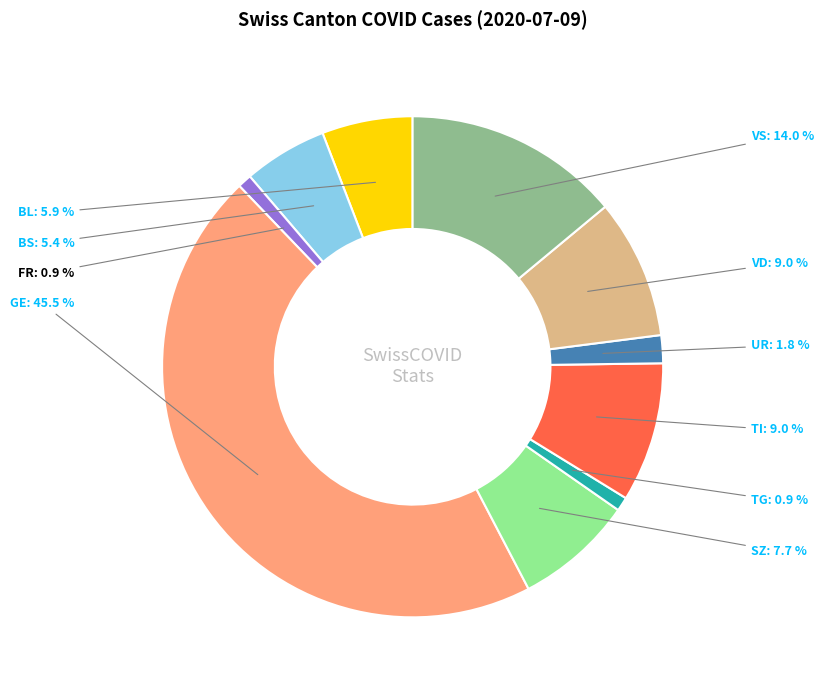

Does any single category account for the majority?

No